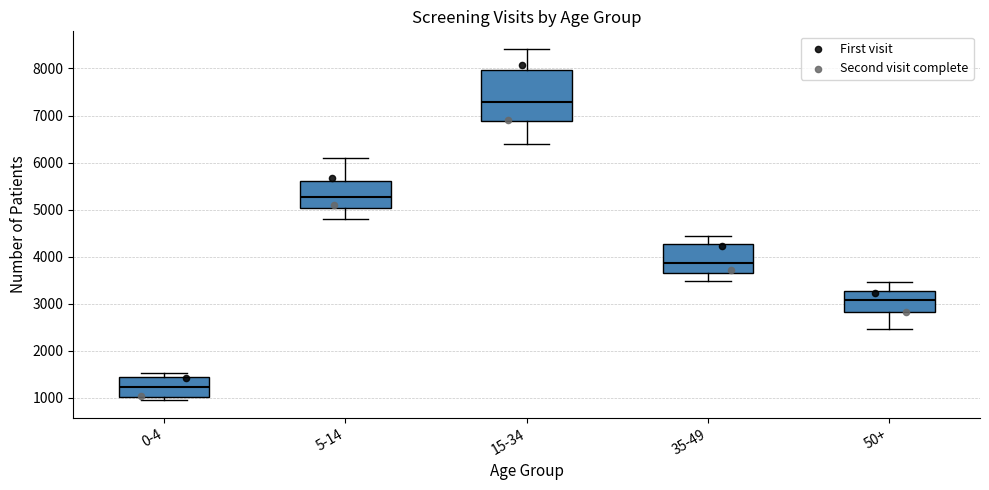

Where does the upper whisker of the box for 15-34 end on the y-axis? The values are not printed on the chart, so give them approximately, as read against the axis.

8400